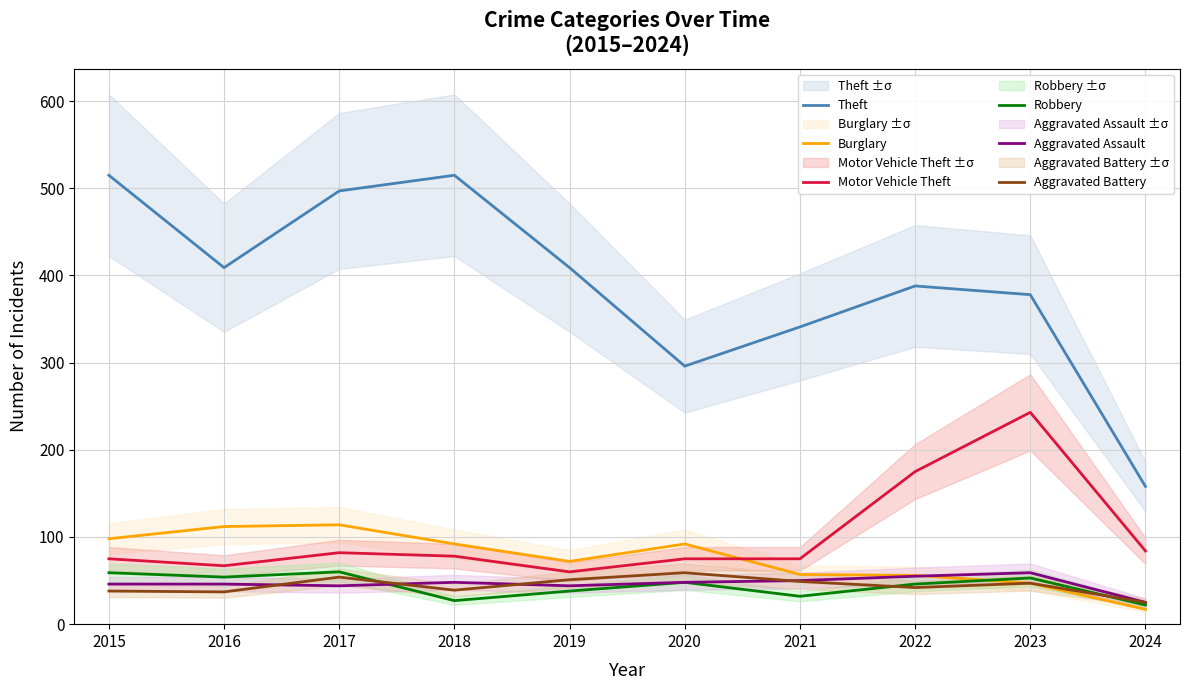

Which series has the largest range (max minus min)?

Theft